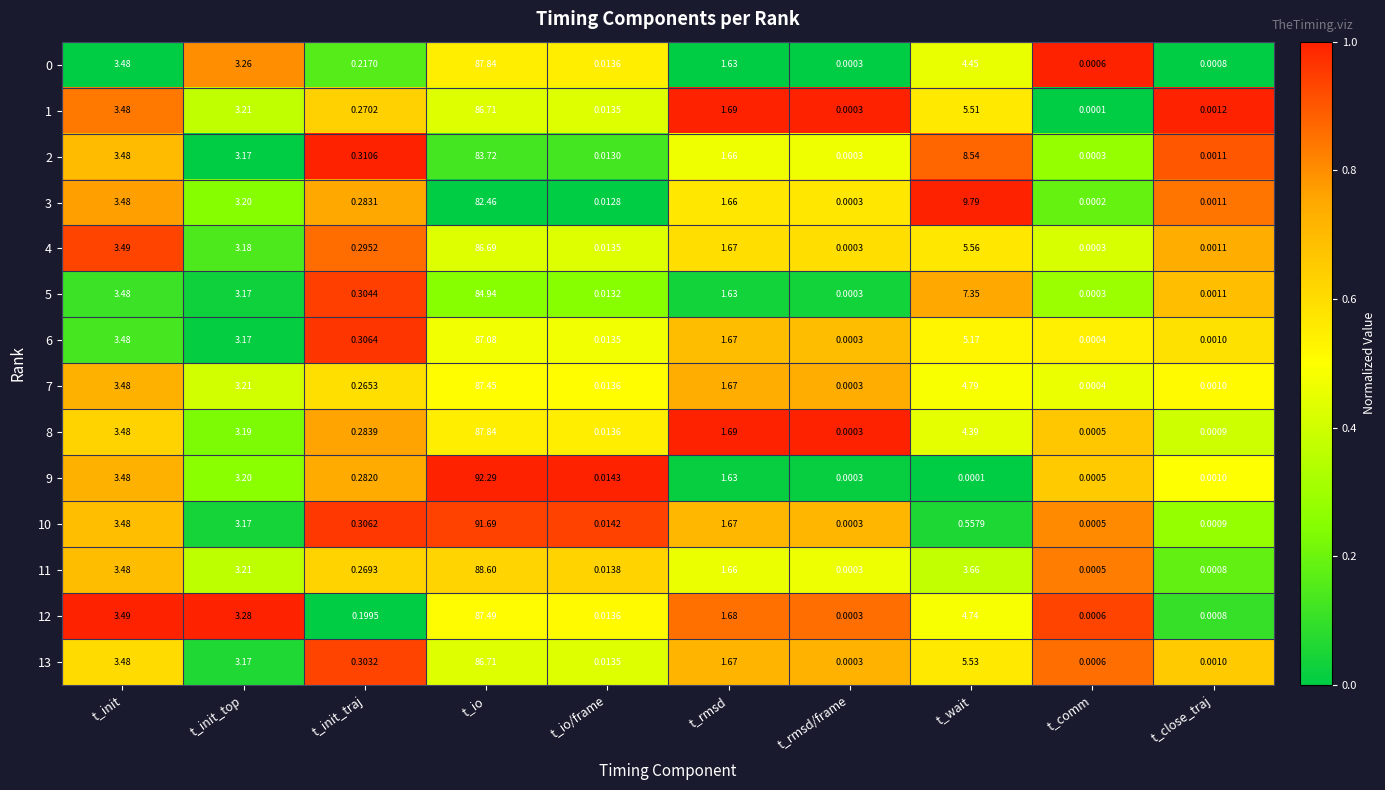

At which label does 10 reach its peak?

t_io